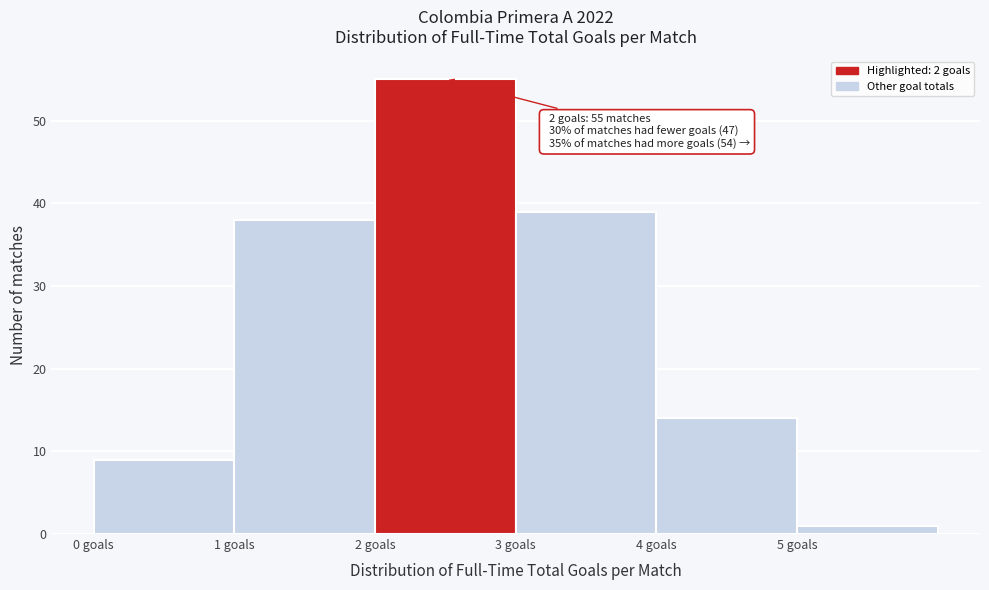

Over which range of the x-axis is the bar tallest?

2 to 3